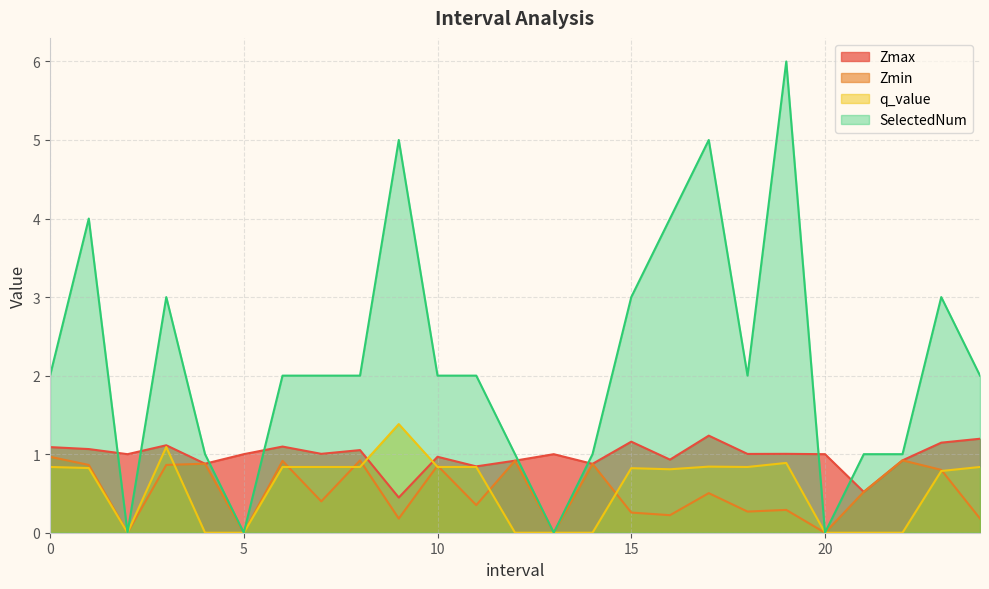

At which label is q_value closest to 0?

2.0